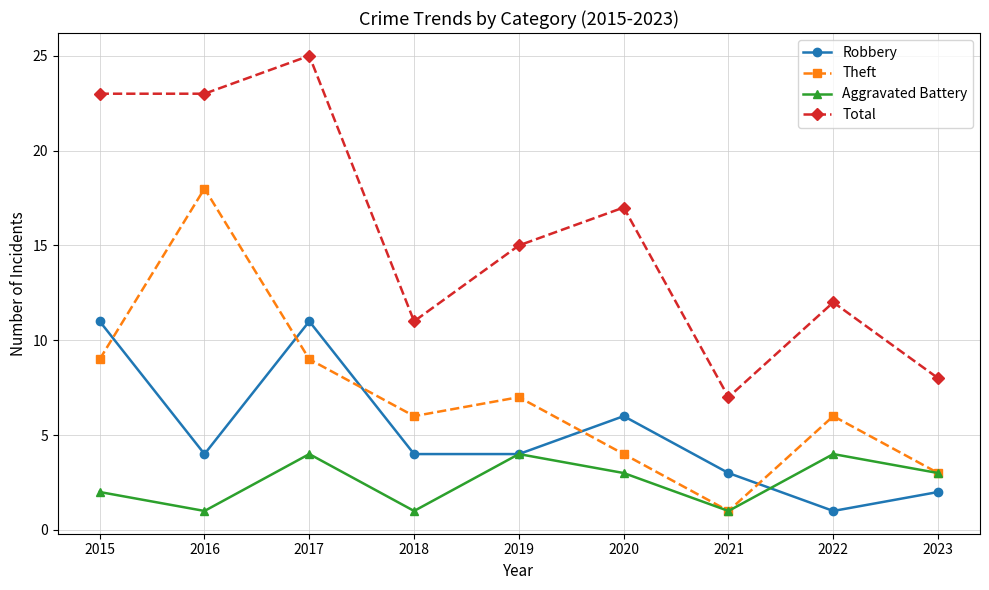

What is the maximum value for Robbery?

11